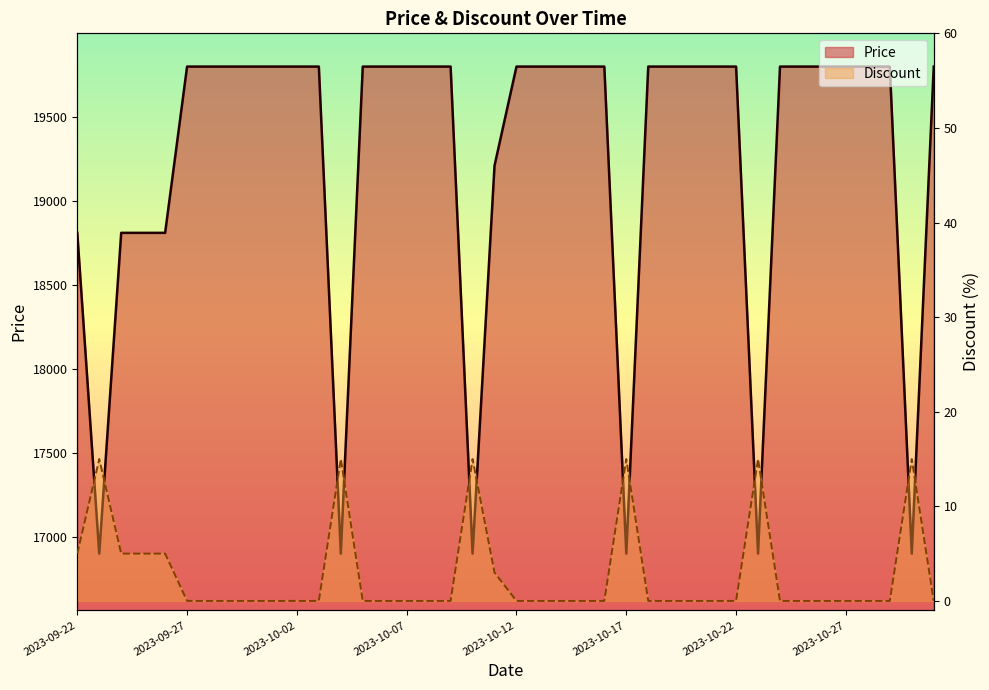

At which label does Price reach its minimum?

2023-09-23